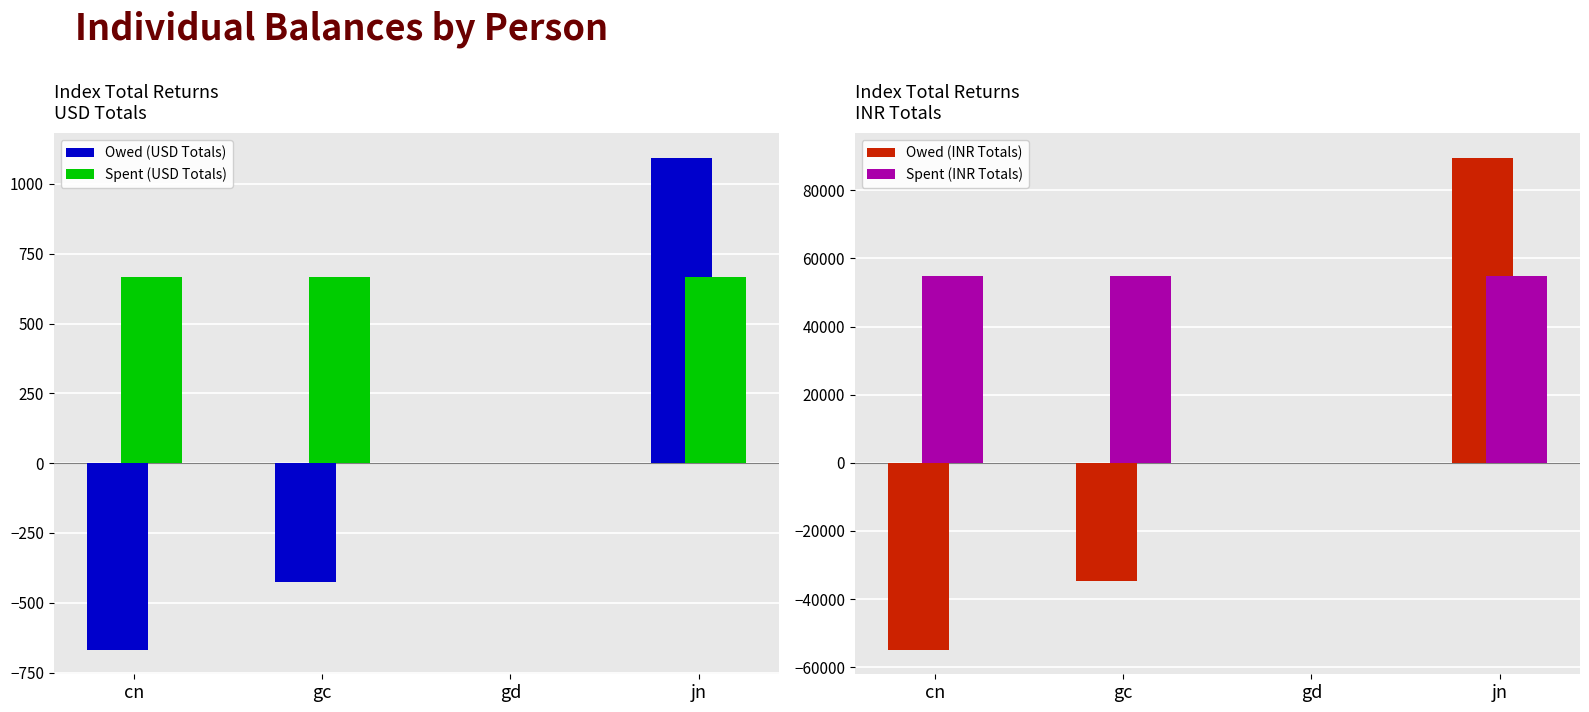

At how many categories does at least one series exceed -54099?

4